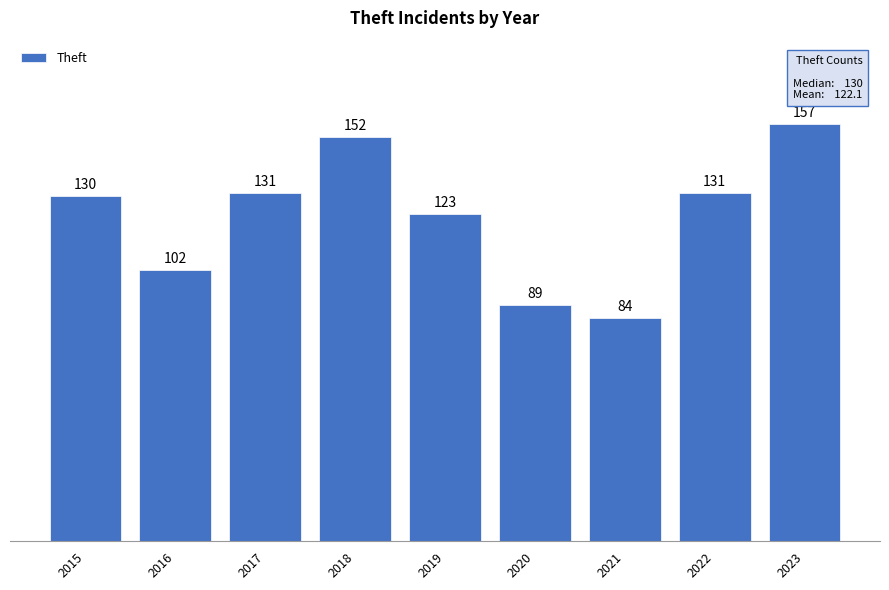

What is the value of the 8th bar from the left?

131